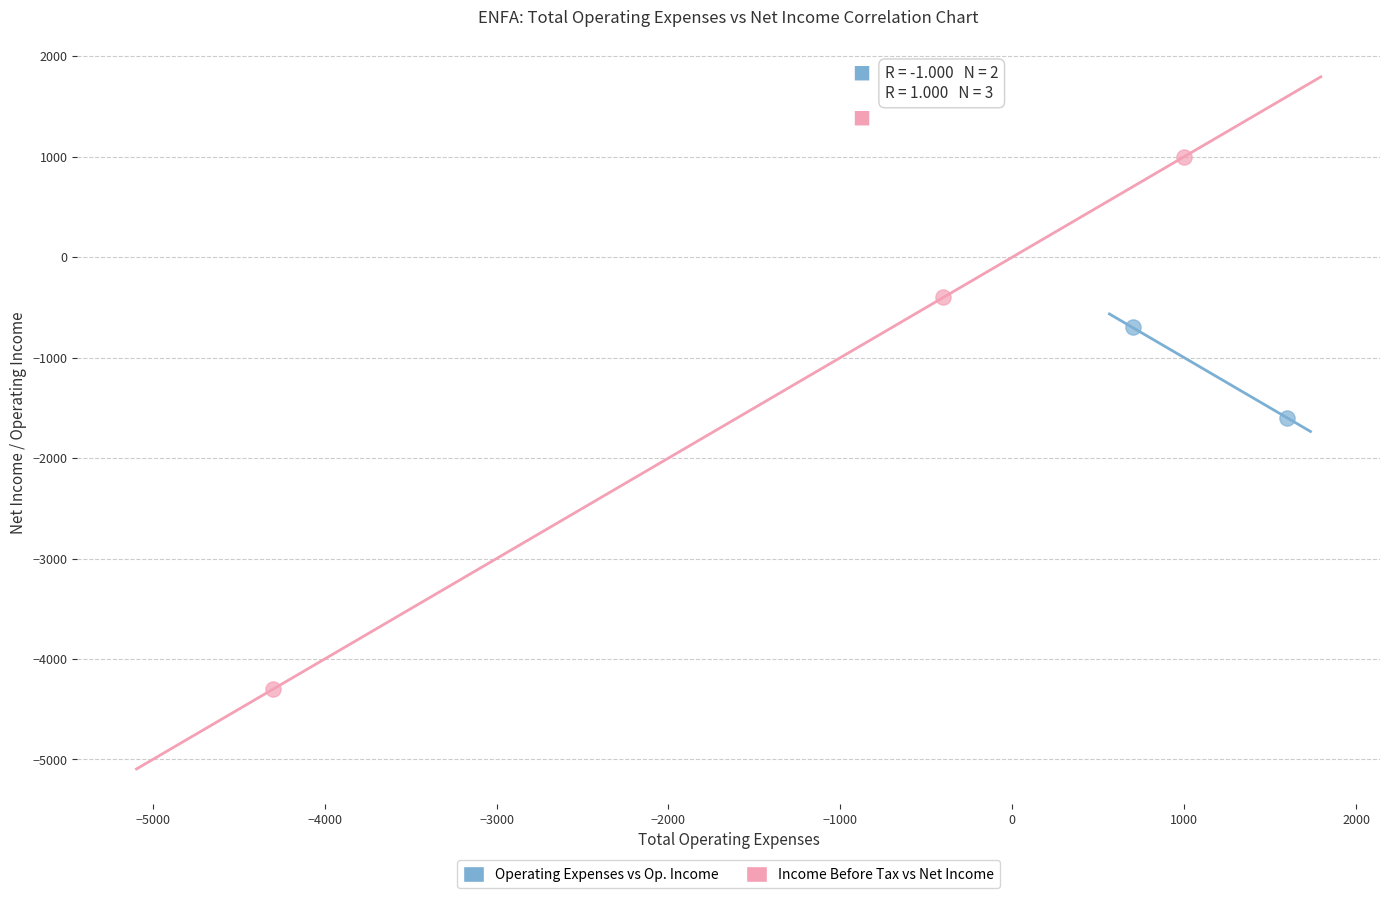

What are all the series names shown in the legend?

Operating Expenses vs Op. Income, Income Before Tax vs Net Income